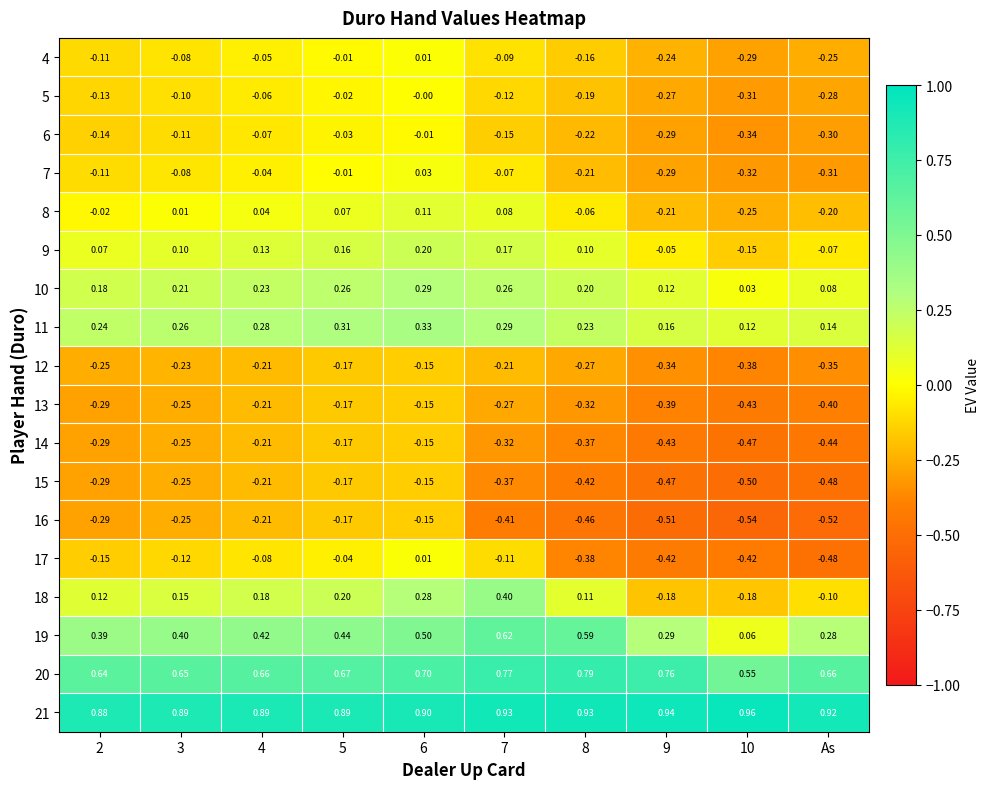

What is the difference between the highest and lowest values at 2?

1.2